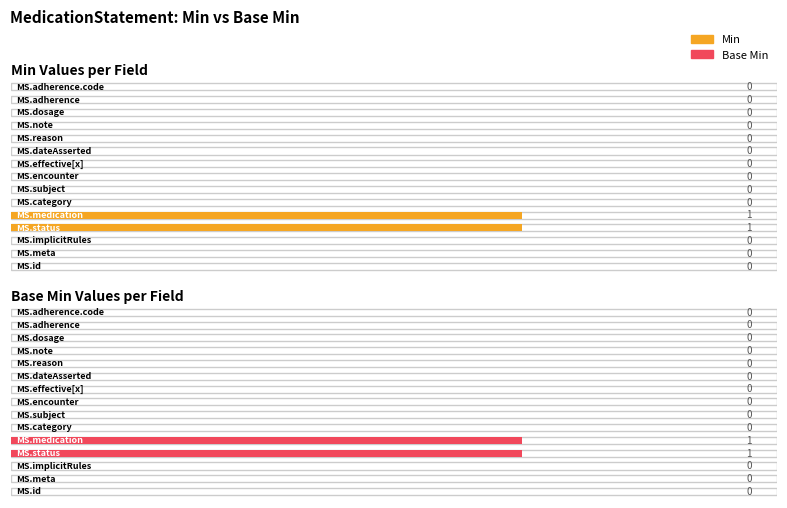

Is the value of Min at MedicationStatement.encounter greater than the value of Base Min at MedicationStatement.dateAsserted?

No